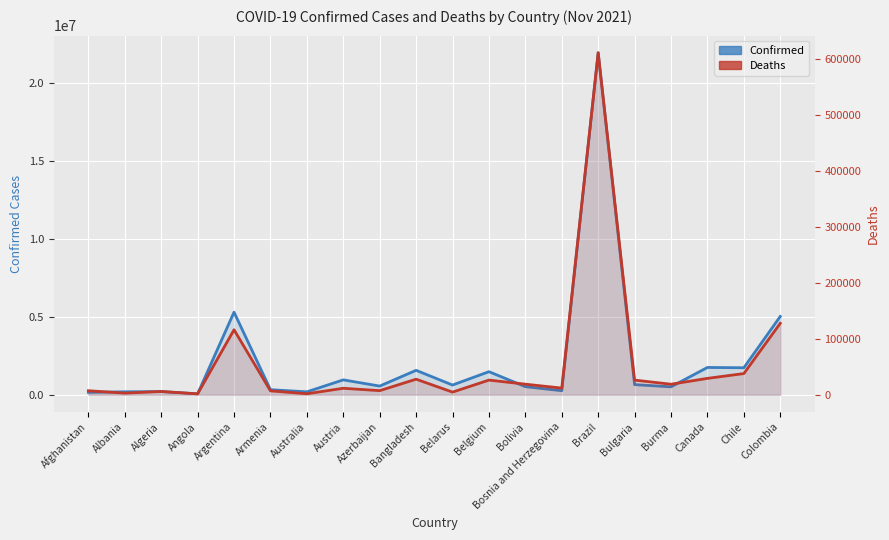

True or false: Deaths has a value of 2888 at Bosnia and Herzegovina.

False